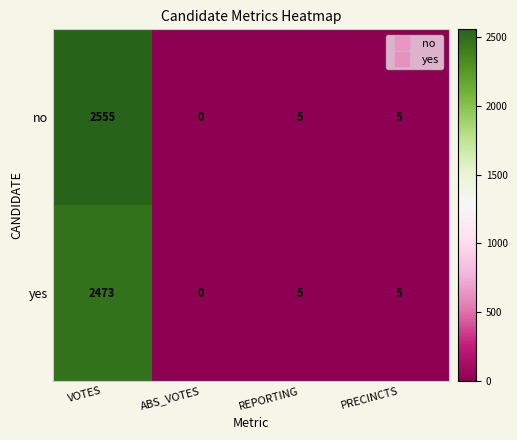

List the series in order of their overall mean, highest first.

no, yes